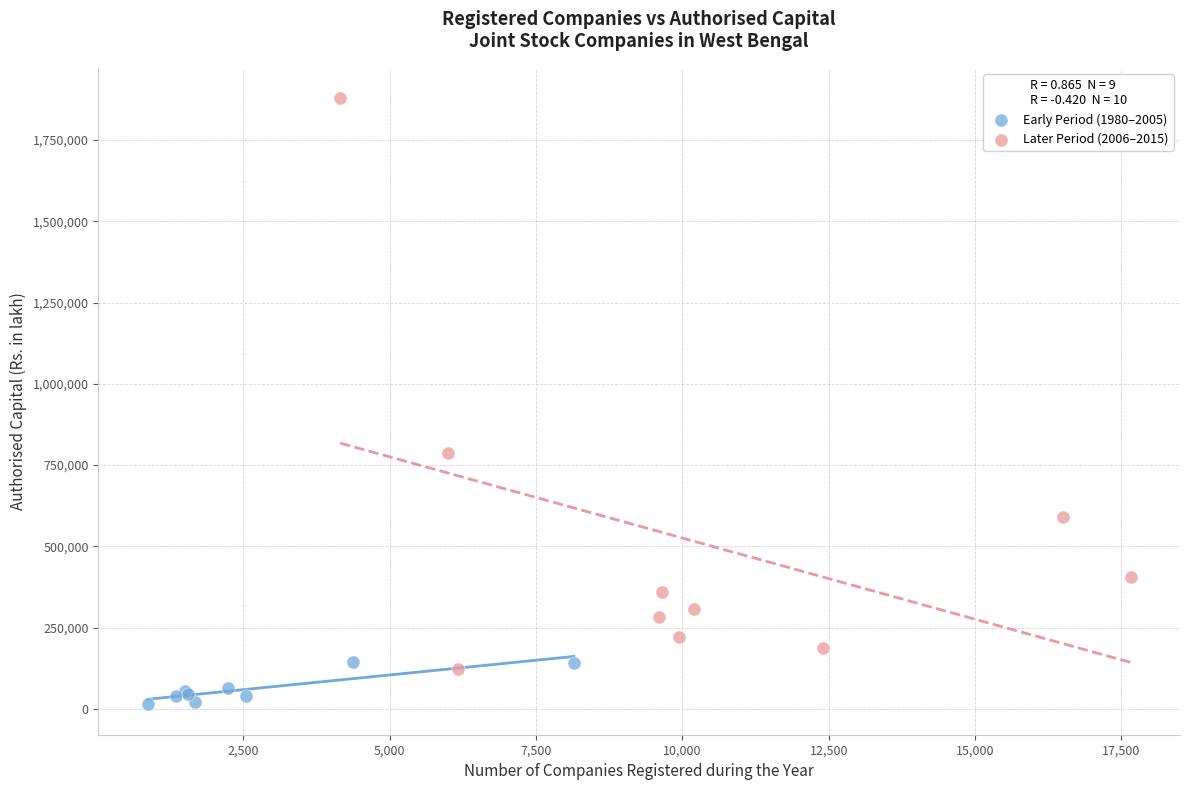

Which series contains the lowest Y value?

Early Period (1980–2005)